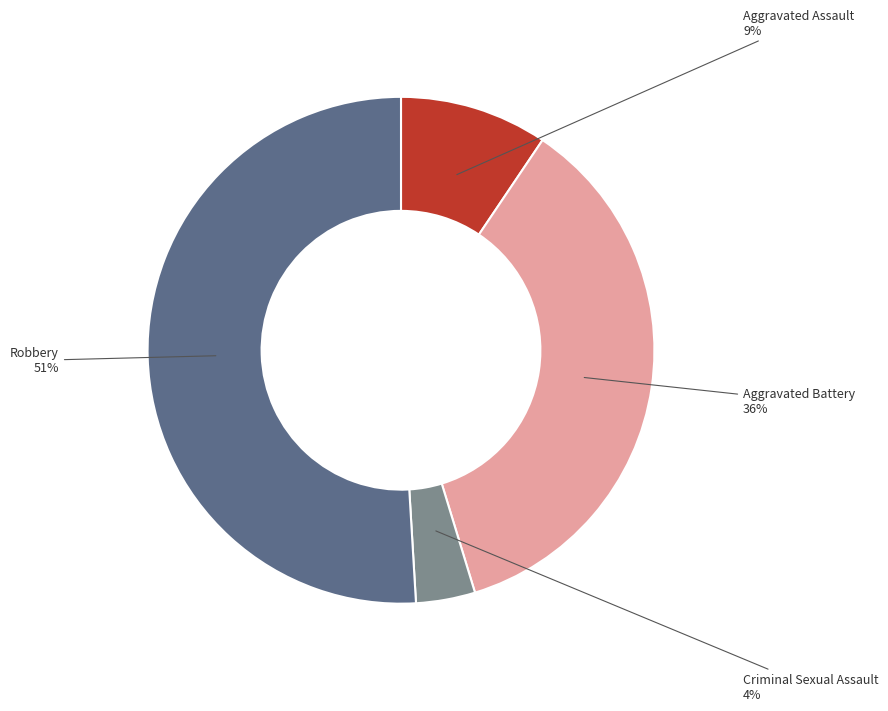

Does any single category account for the majority?

Yes